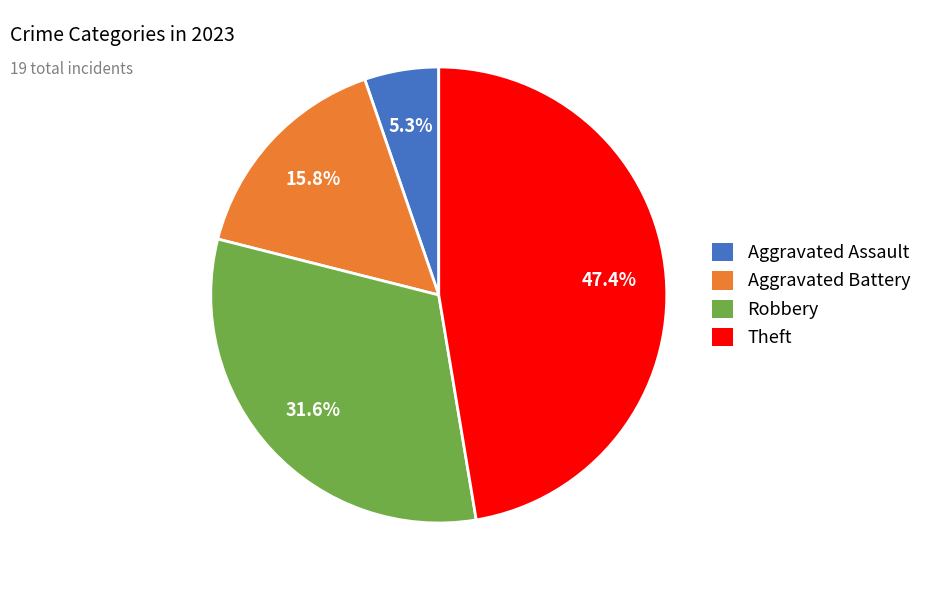

What percentage is NOT represented by Theft?

52.6%